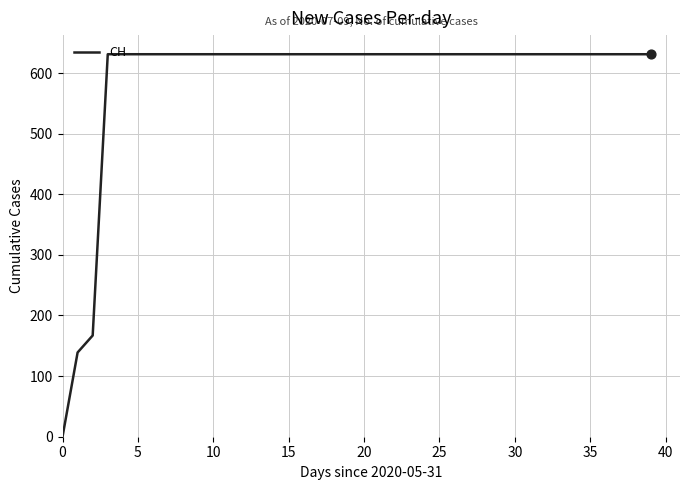

What is the maximum value shown in the chart?

631